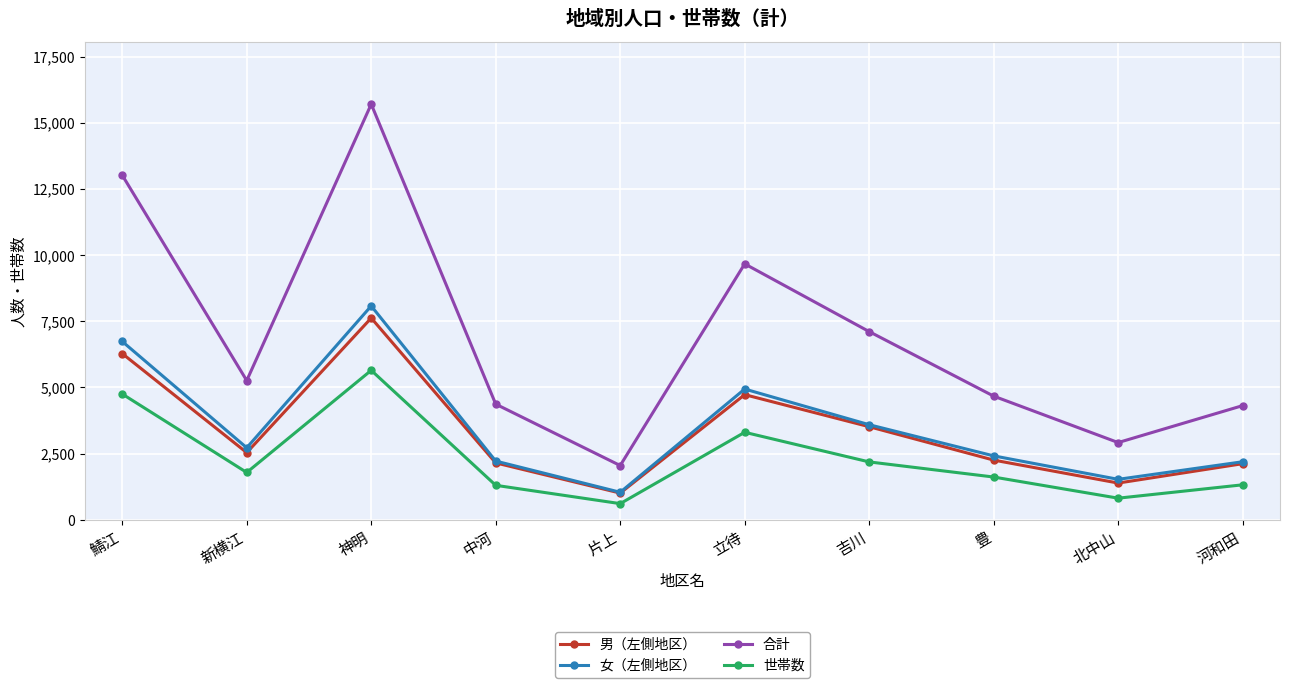

True or false: 合計 and 男（左側地区） cross at least once.

False